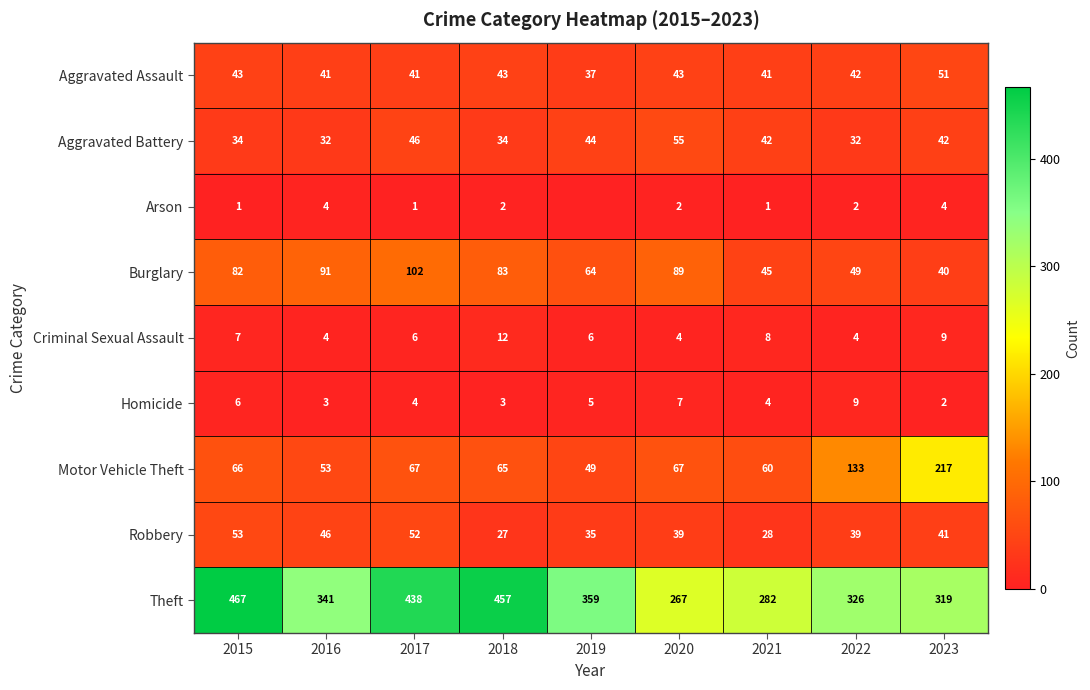

What is the minimum value for Robbery?

27